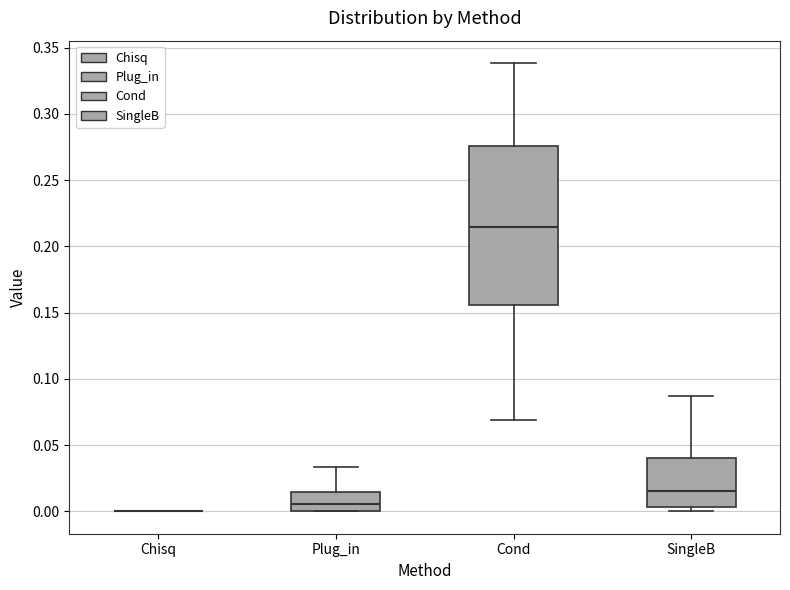

Where does the median line of the box for Cond sit on the y-axis? The values are not printed on the chart, so give them approximately, as read against the axis.

0.215